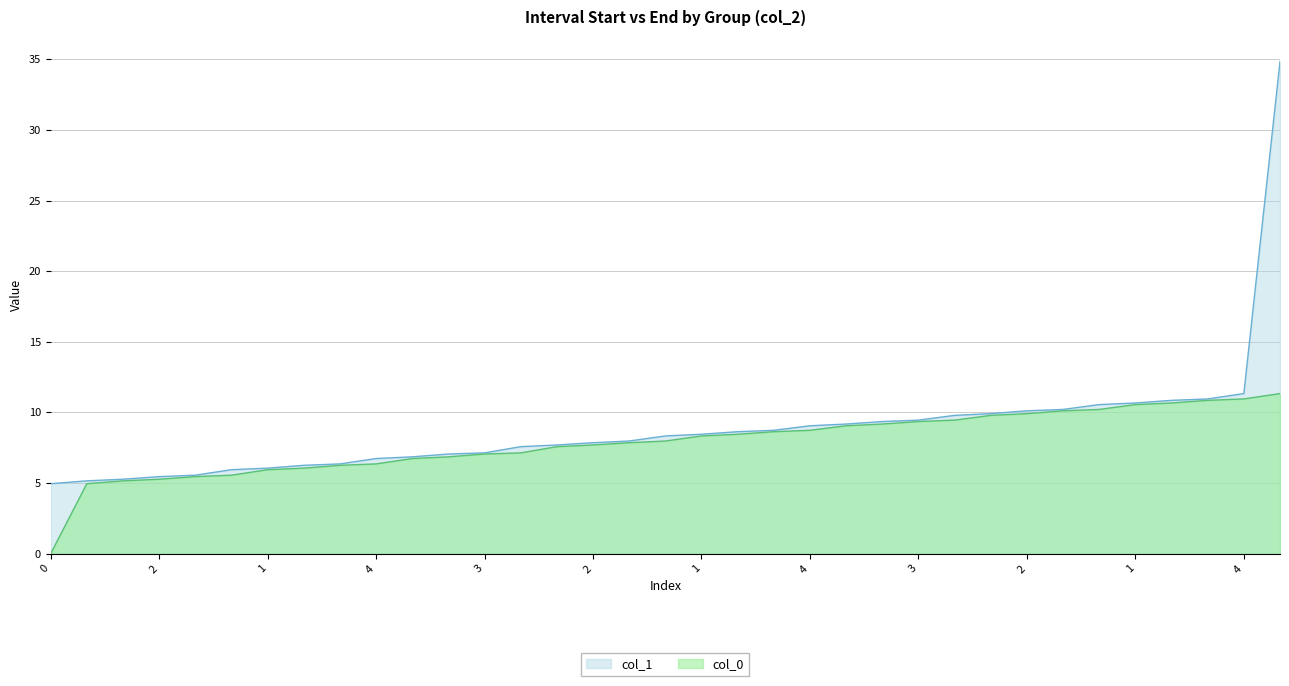

True or false: col_1 and col_0 intersect in this chart.

False